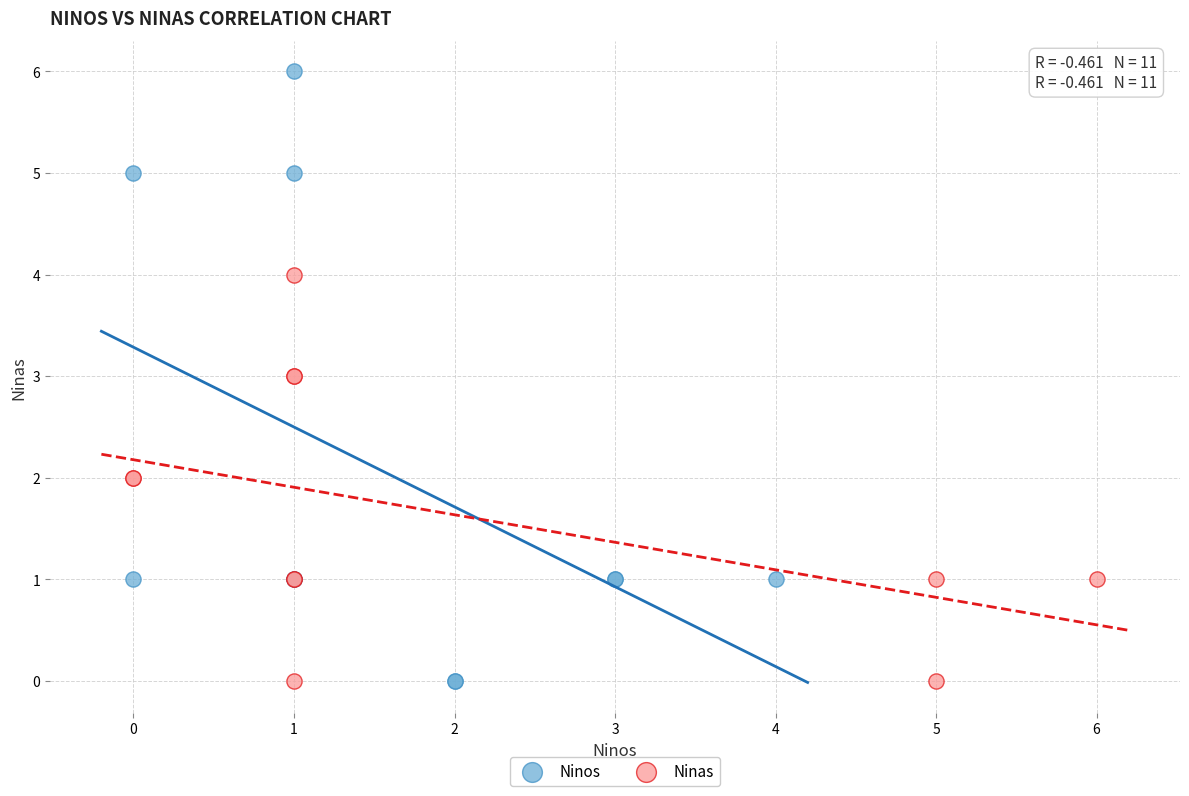

Which series has the widest spread of Y values?

Ninos